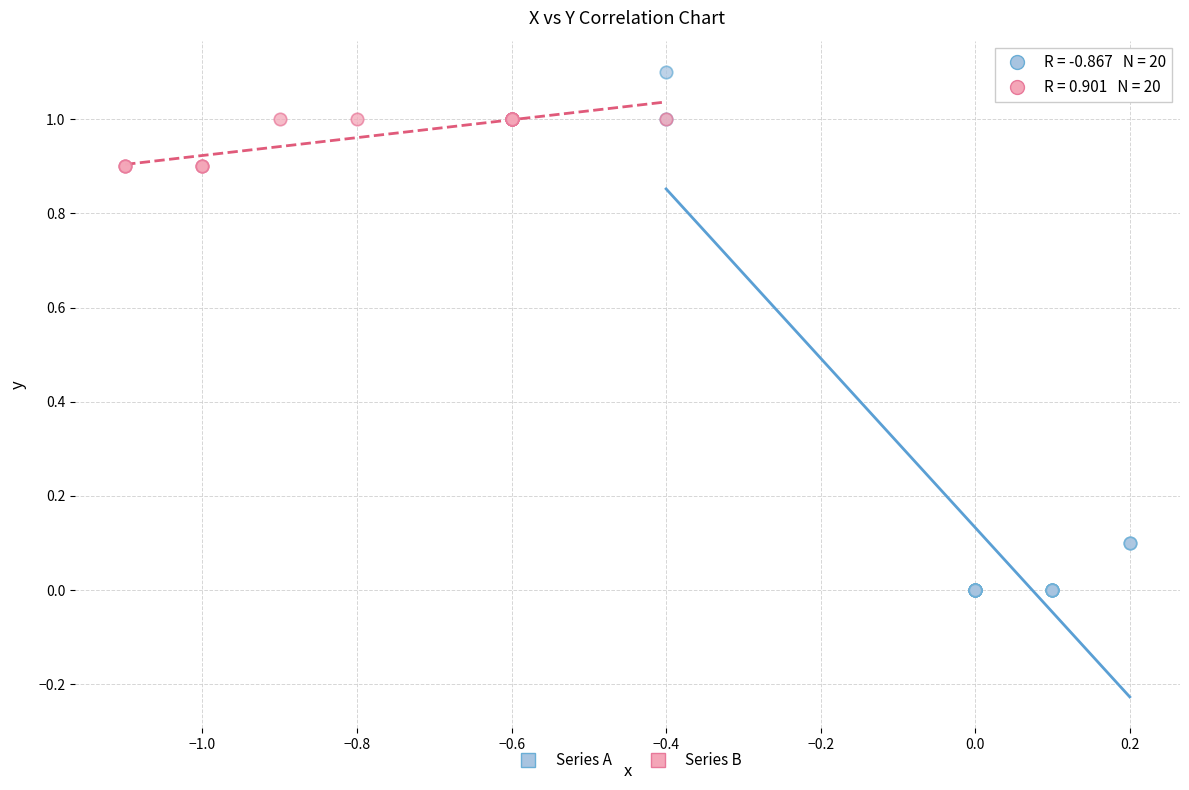

Which series has the largest Y range (max minus min)?

Series A